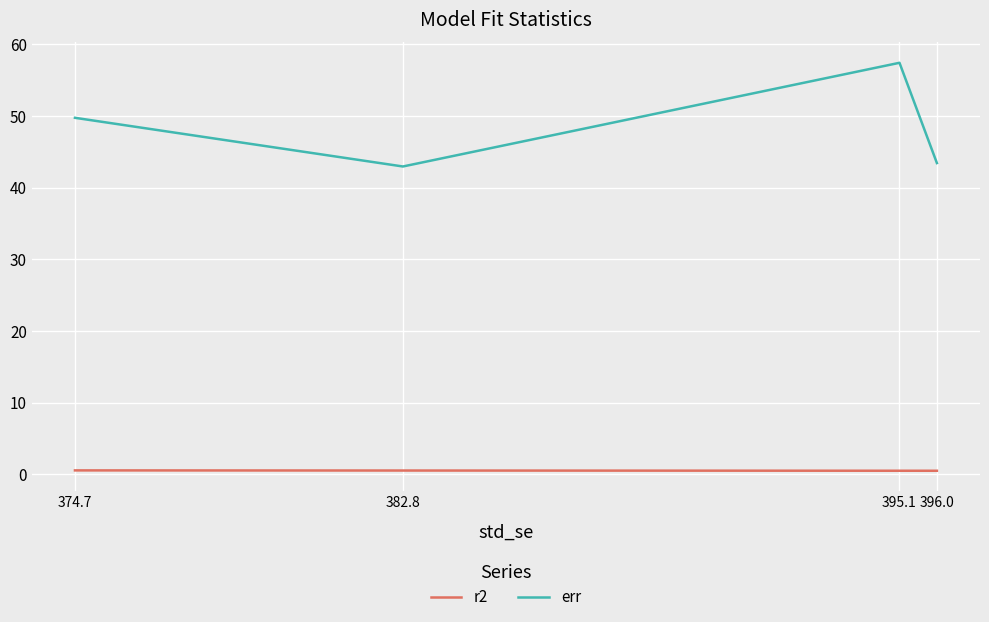

In err, how many points are lower than both neighbors (excluding endpoints)?

1